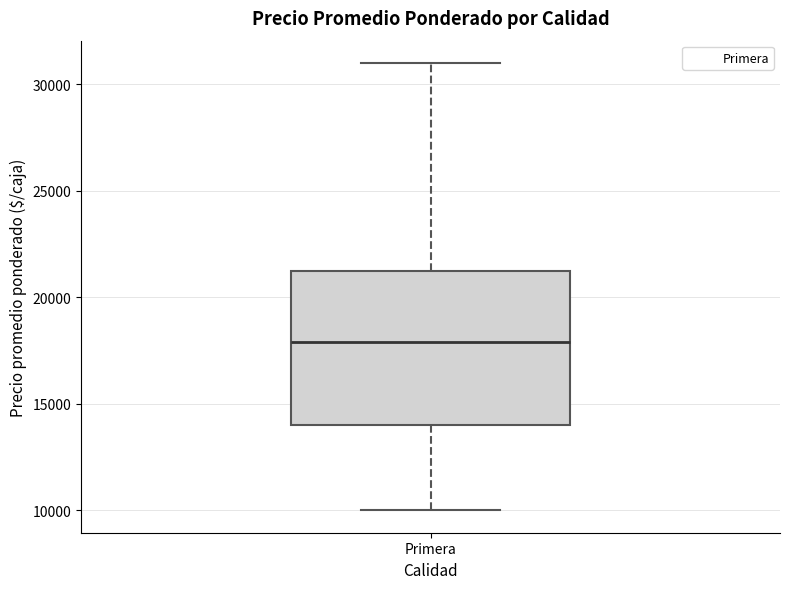

Where is the upper edge of the box for Primera on the y-axis? The values are not printed on the chart, so give them approximately, as read against the axis.

21500